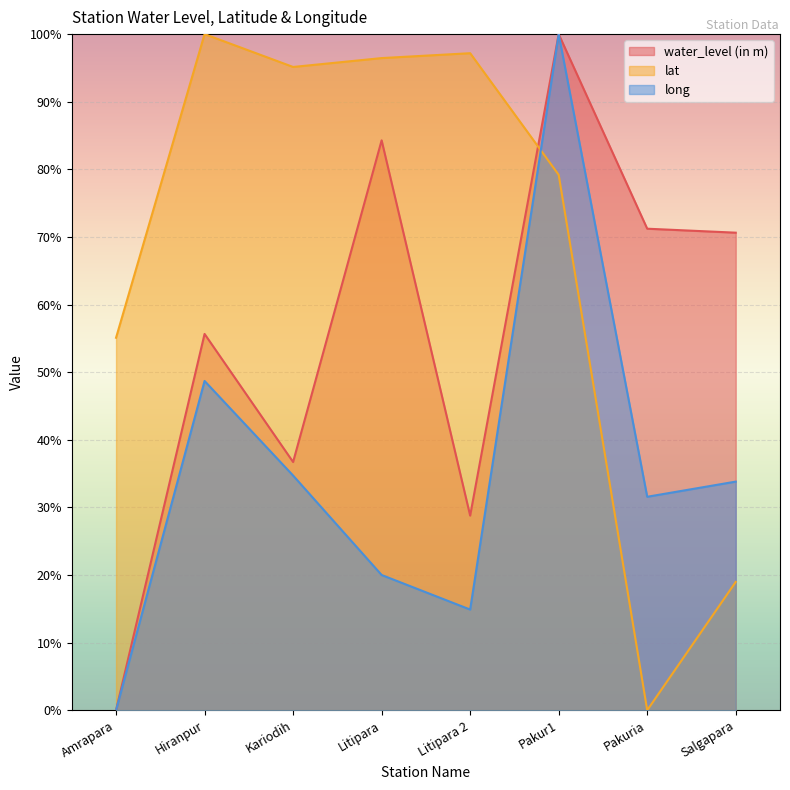

Where does the lat series first go above 95?

Hiranpur